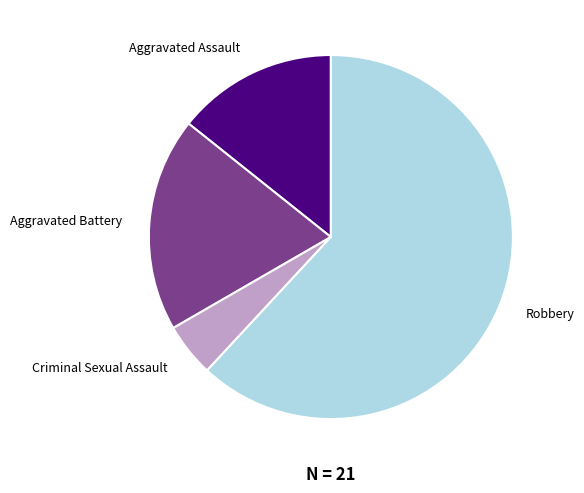

Which has a higher value, Aggravated Battery or Robbery?

Robbery